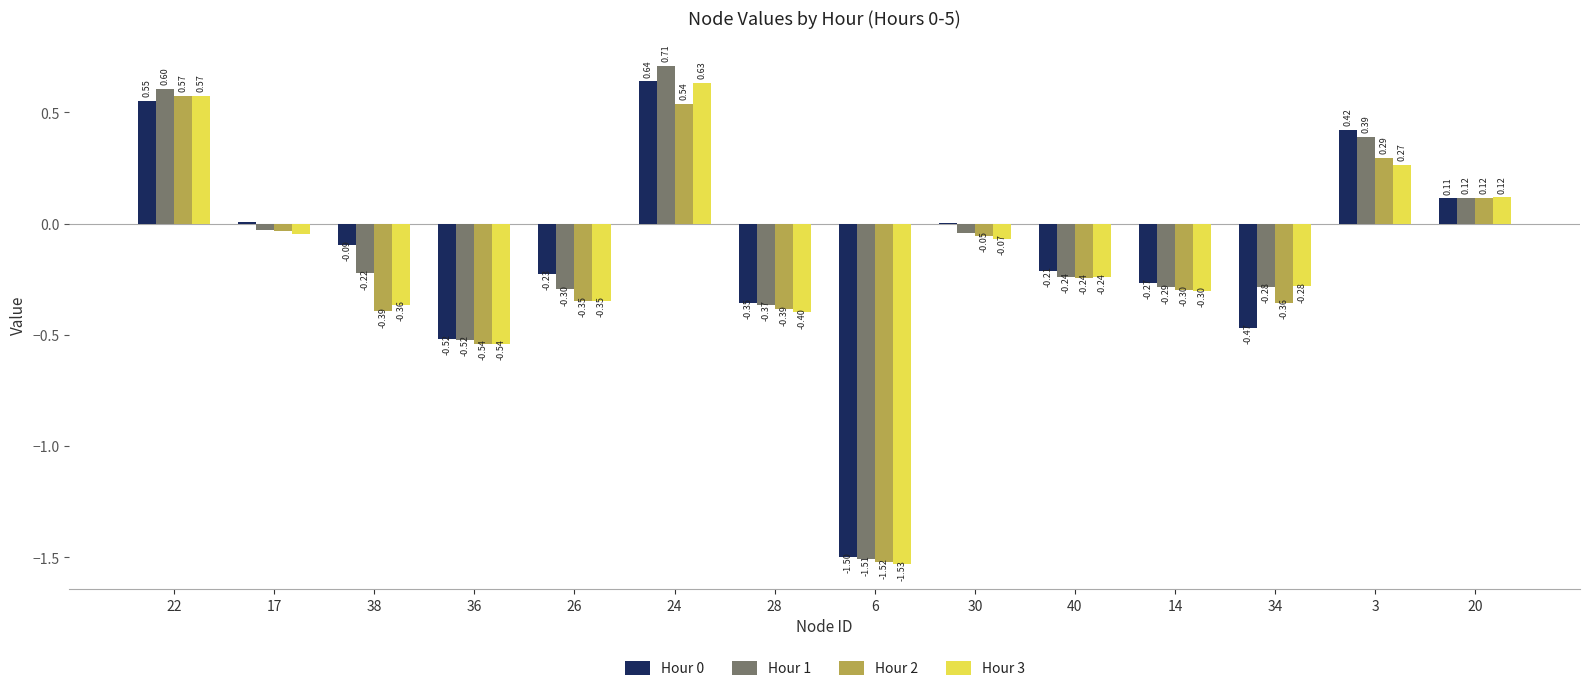

Which series changed the most between 38 and 40?

Hour 2